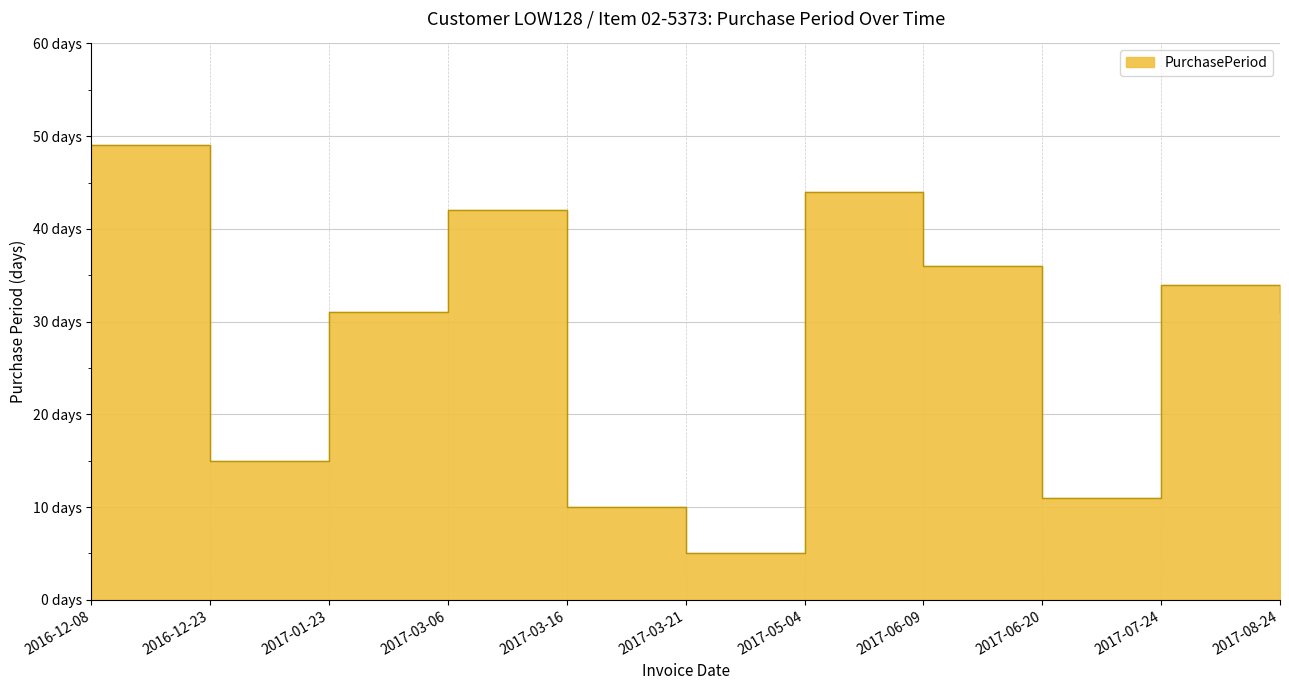

Which category has the lowest value across all series?

2017-03-21